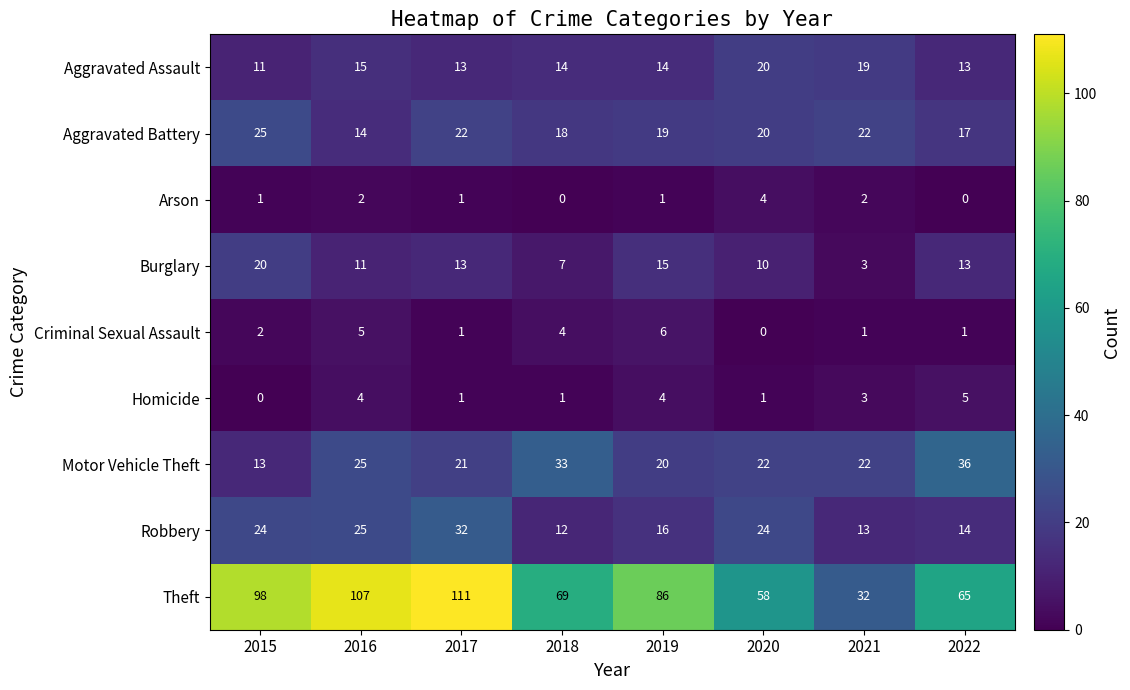

The value of Burglary at 2015 is 29. True or false?

False